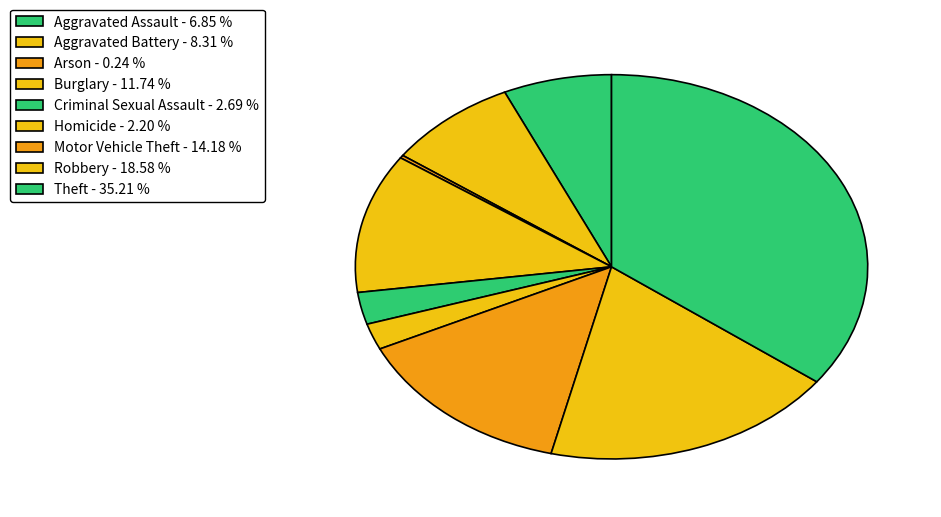

How much of the chart is everything except Aggravated Battery?

91.7%